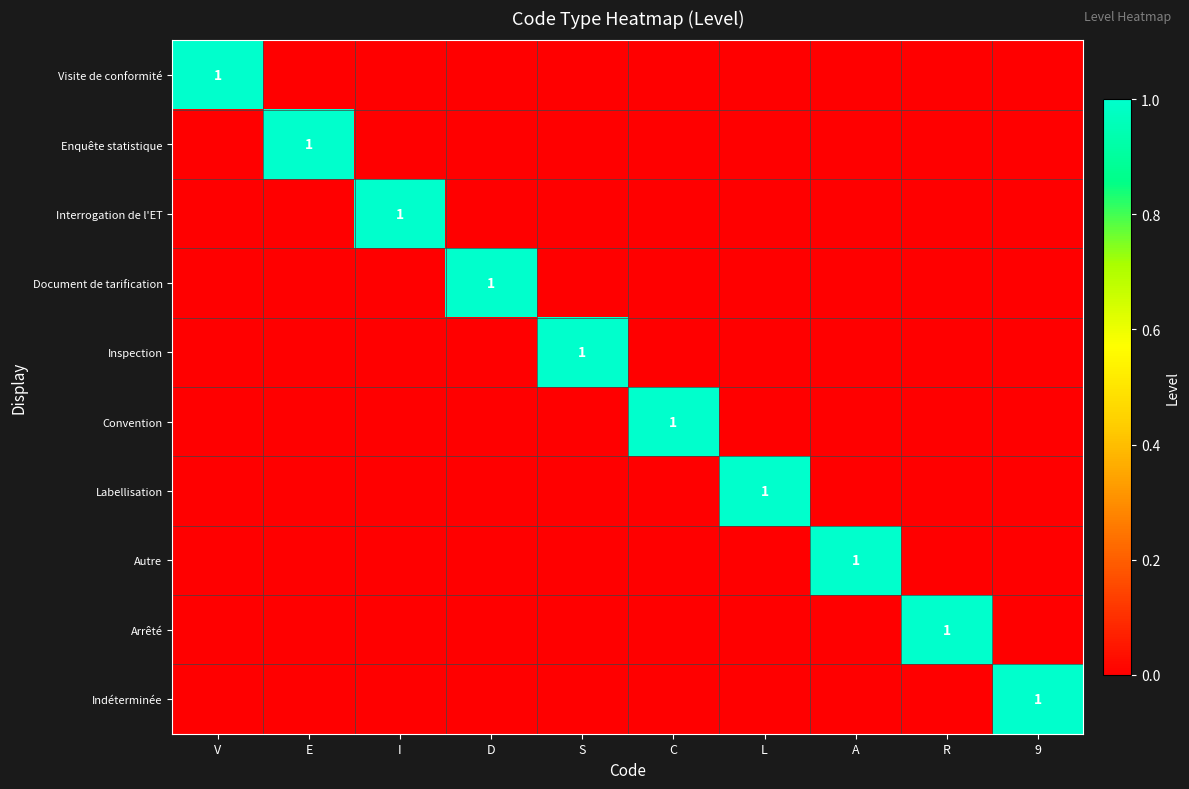

Is it true that Enquête statistique equals 0 at E?

False